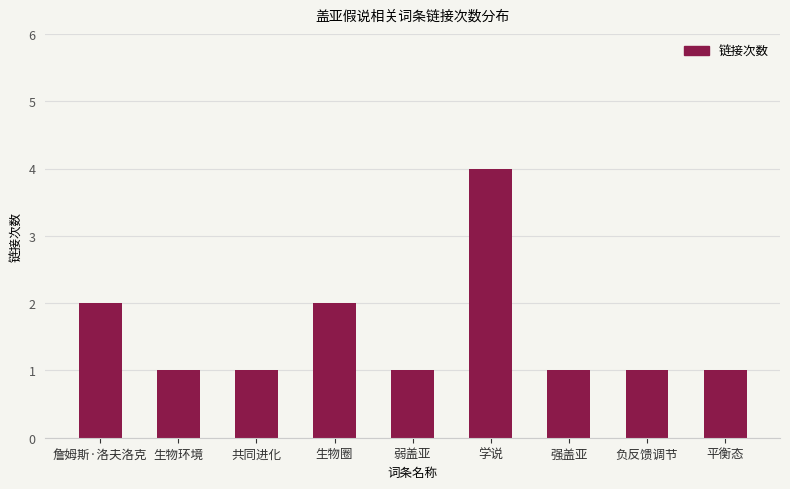

Reading right to left, transcribe all the data shown in this chart.

平衡态=1	负反馈调节=1	强盖亚=1	学说=4	弱盖亚=1	生物圈=2	共同进化=1	生物环境=1	詹姆斯·洛夫洛克=2